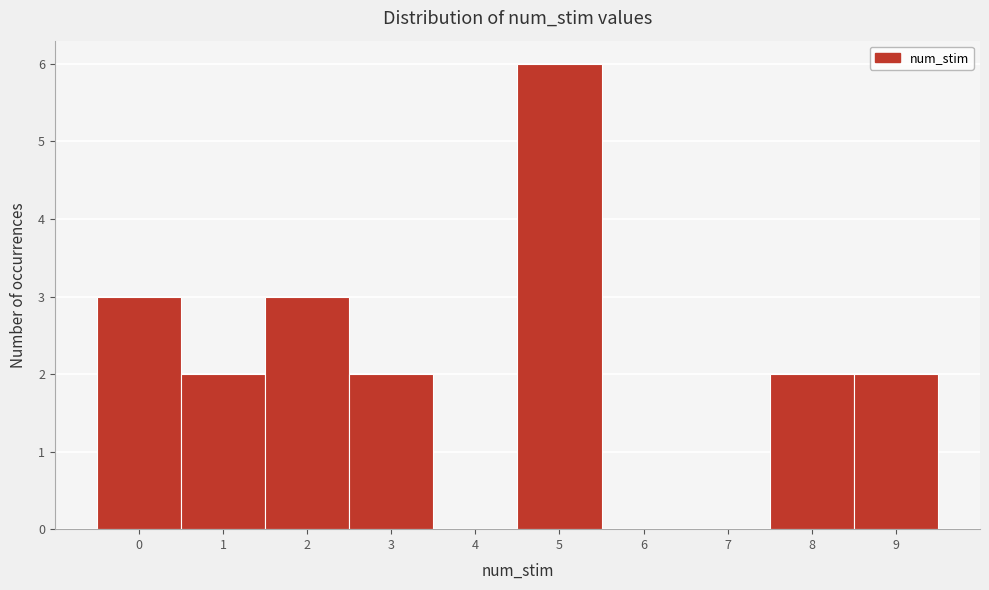

Over which range of the x-axis is the bar tallest?

4.5 to 5.5